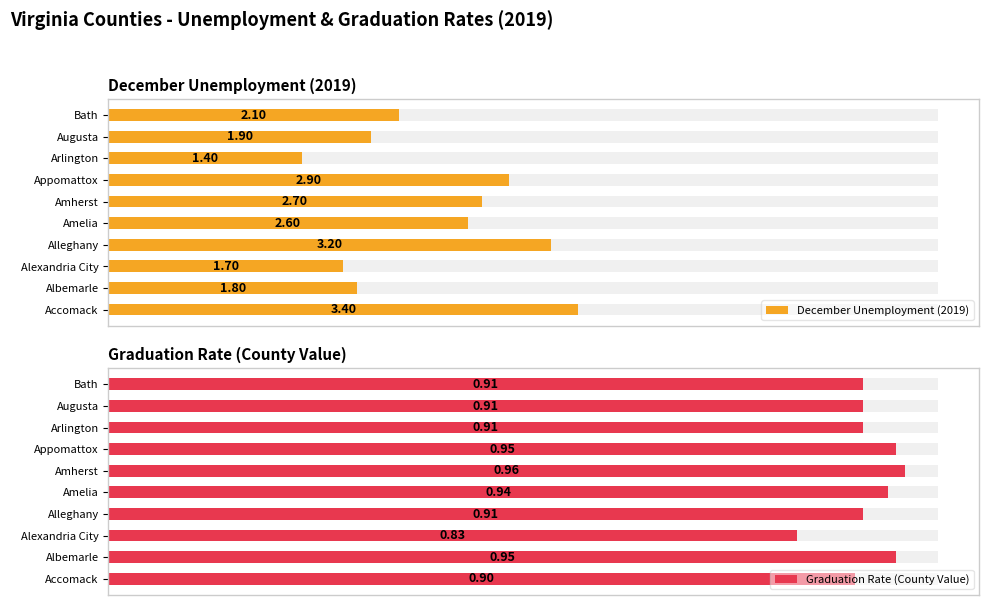

What is the difference between the maximum and second lowest values in the Graduation Rate (County Value) series?

0.1